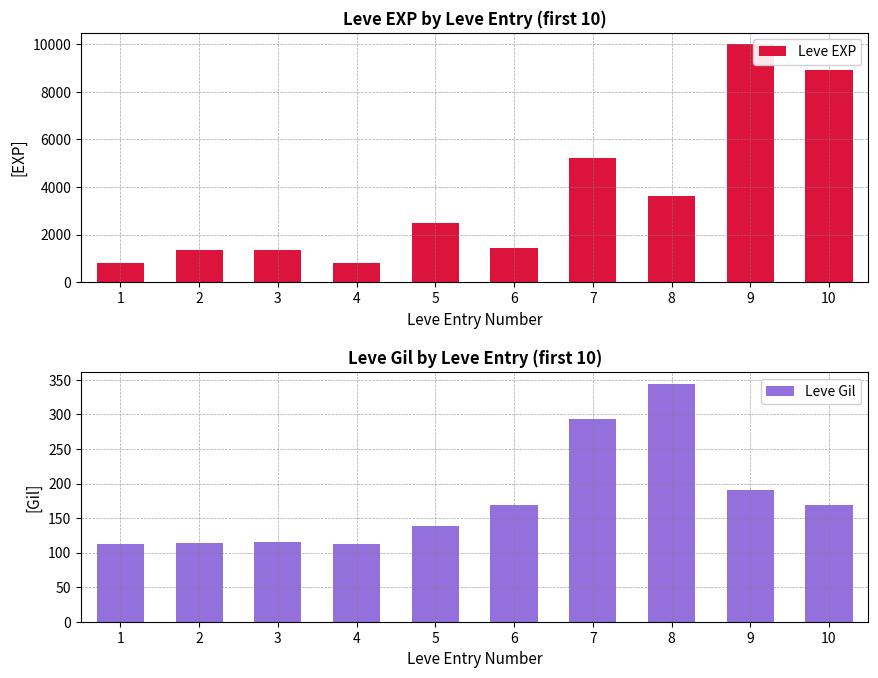

Does the chart contain stacked bars?

No